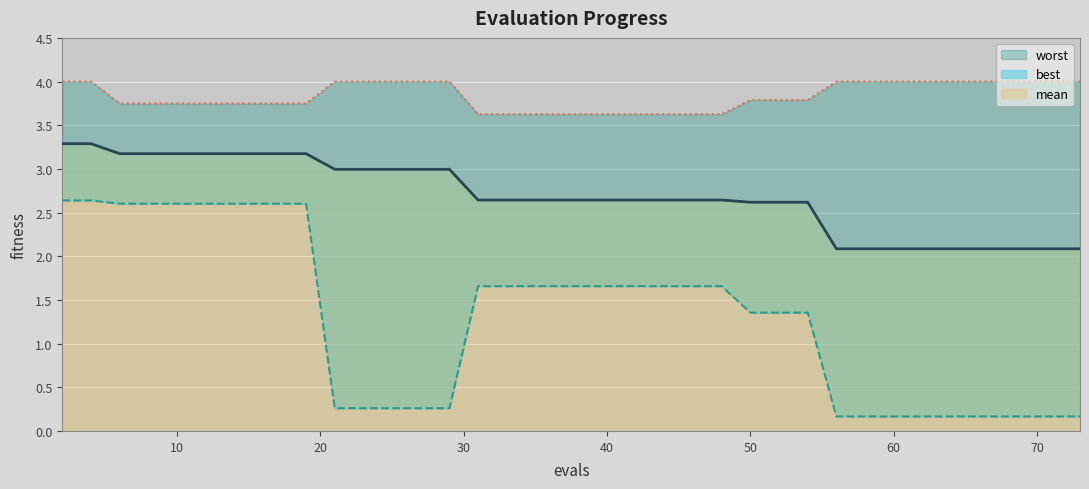

Reading right to left, list all the values displayed in this chart.

mean: 2.1	2.1	2.1	2.1	2.1	2.1	2.1	2.1	2.1	2.1	2.1	2.1	2.6	2.6	2.6	2.6	2.6	2.6	2.6	2.6	2.6	2.6	2.6	2.6	2.6	3.0	3.0	3.0	3.0	3.0	3.2	3.2	3.2	3.2	3.2	3.2	3.2	3.2	3.3	3.3
best: 0.2	0.2	0.2	0.2	0.2	0.2	0.2	0.2	0.2	0.2	0.2	0.2	1.4	1.4	1.4	1.7	1.7	1.7	1.7	1.7	1.7	1.7	1.7	1.7	1.7	0.3	0.3	0.3	0.3	0.3	2.6	2.6	2.6	2.6	2.6	2.6	2.6	2.6	2.6	2.6
worst: 4.0	4.0	4.0	4.0	4.0	4.0	4.0	4.0	4.0	4.0	4.0	4.0	3.8	3.8	3.8	3.6	3.6	3.6	3.6	3.6	3.6	3.6	3.6	3.6	3.6	4.0	4.0	4.0	4.0	4.0	3.7	3.7	3.7	3.7	3.7	3.7	3.7	3.7	4.0	4.0